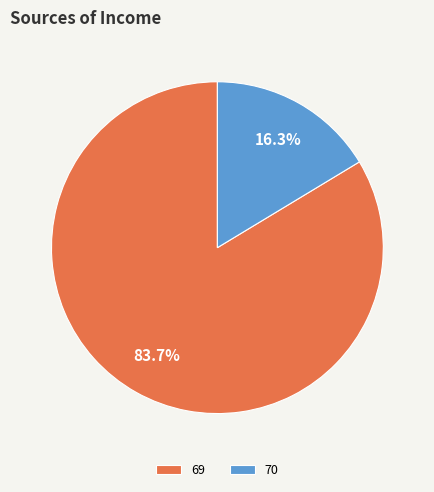

To the nearest percent, what portion does 69 represent?

84%